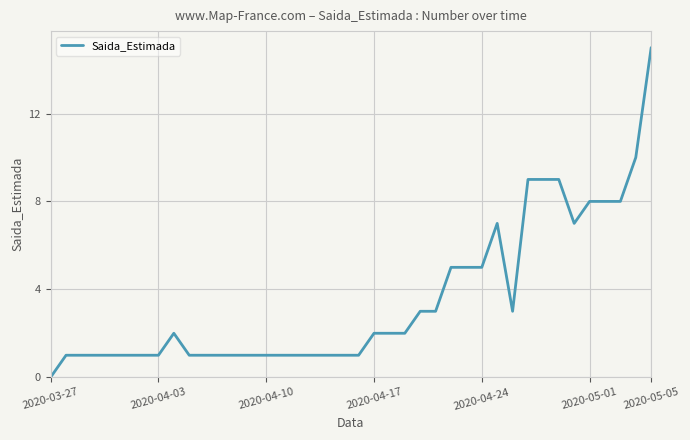

Reading right to left, what are all the values shown in this chart?

15	10	8	8	8	7	9	9	9	3	7	5	5	5	3	3	2	2	2	1	1	1	1	1	1	1	1	1	1	1	1	2	1	1	1	1	1	1	1	0